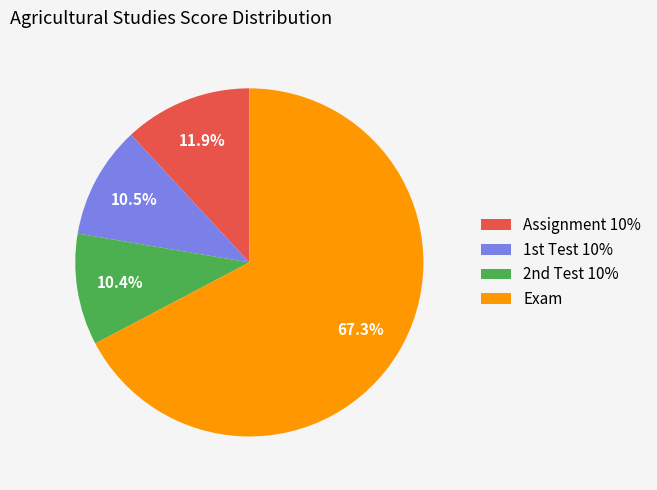

Between Exam and Assignment 10%, which is larger?

Exam